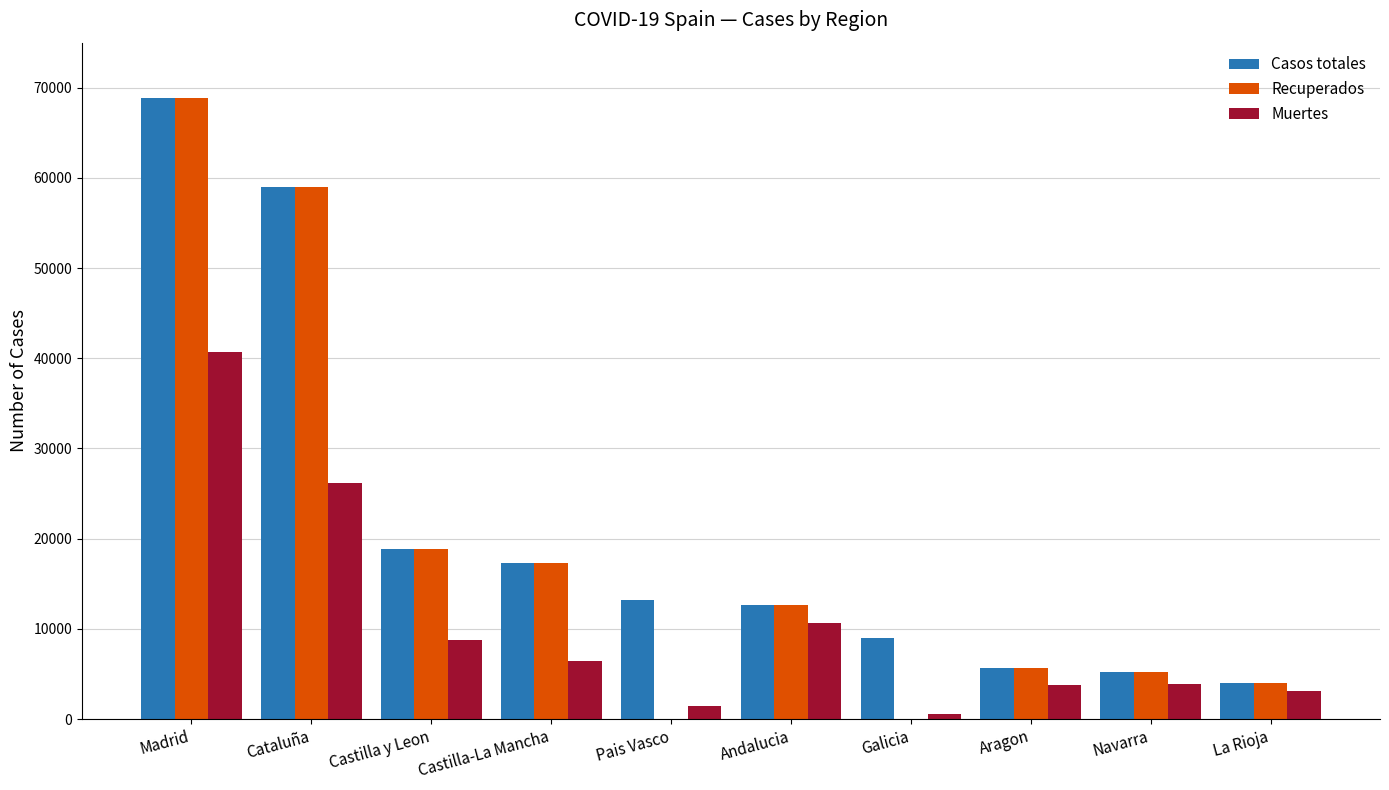

How many series are shown in this chart?

3